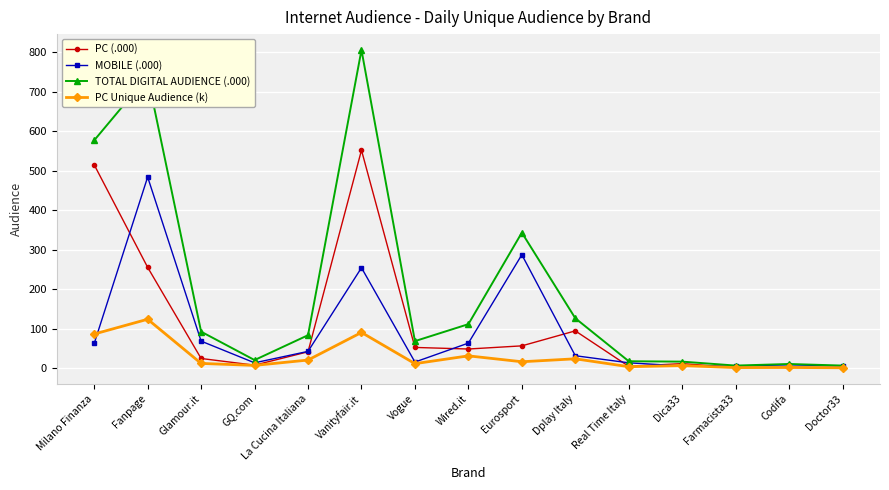

What is the label of the 8th point from the right?

Wired.it